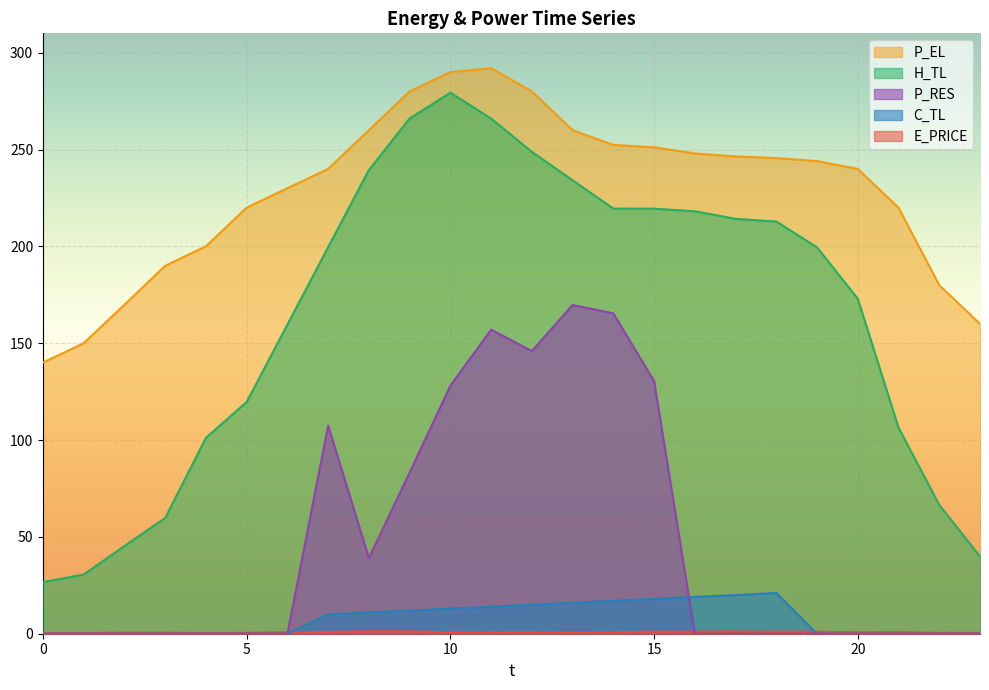

What is the difference between the highest and lowest values at 6?

230.0